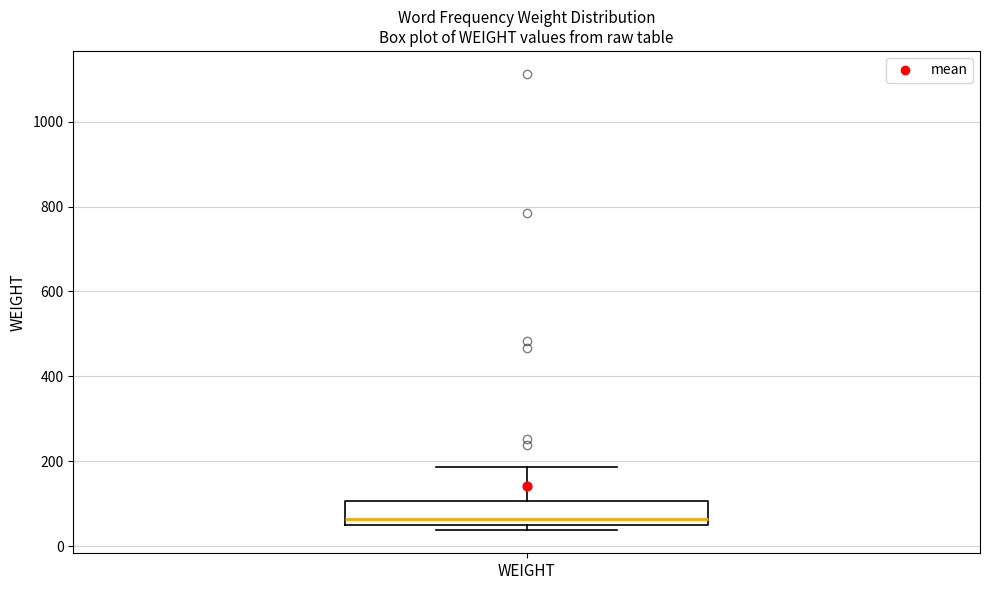

Read this box plot against the y-axis: the position of the median line, the range covered by the box, and the ends of both whiskers. The values are not printed on the chart, so give them approximately, as read against the axis.

median 60, box 40 to 100, whiskers 40 (just below the box's lower edge) to 180